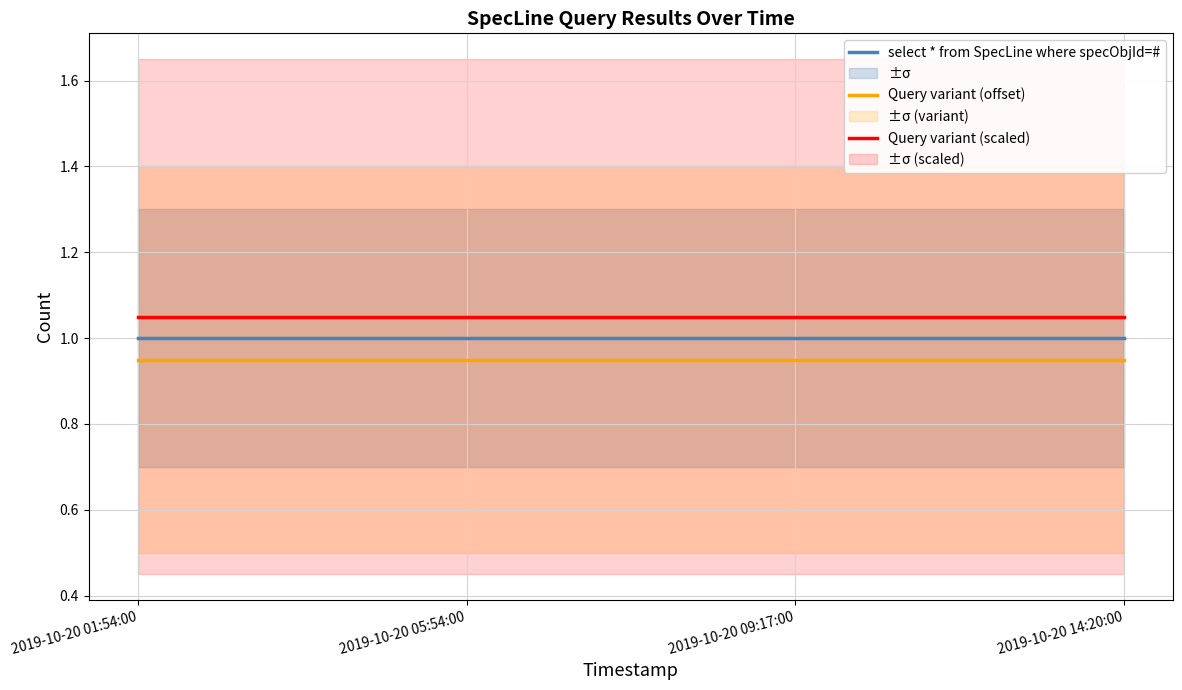

At which label is select * from SpecLine where specObjId=# closest to 1?

2019-10-20 01:54:00